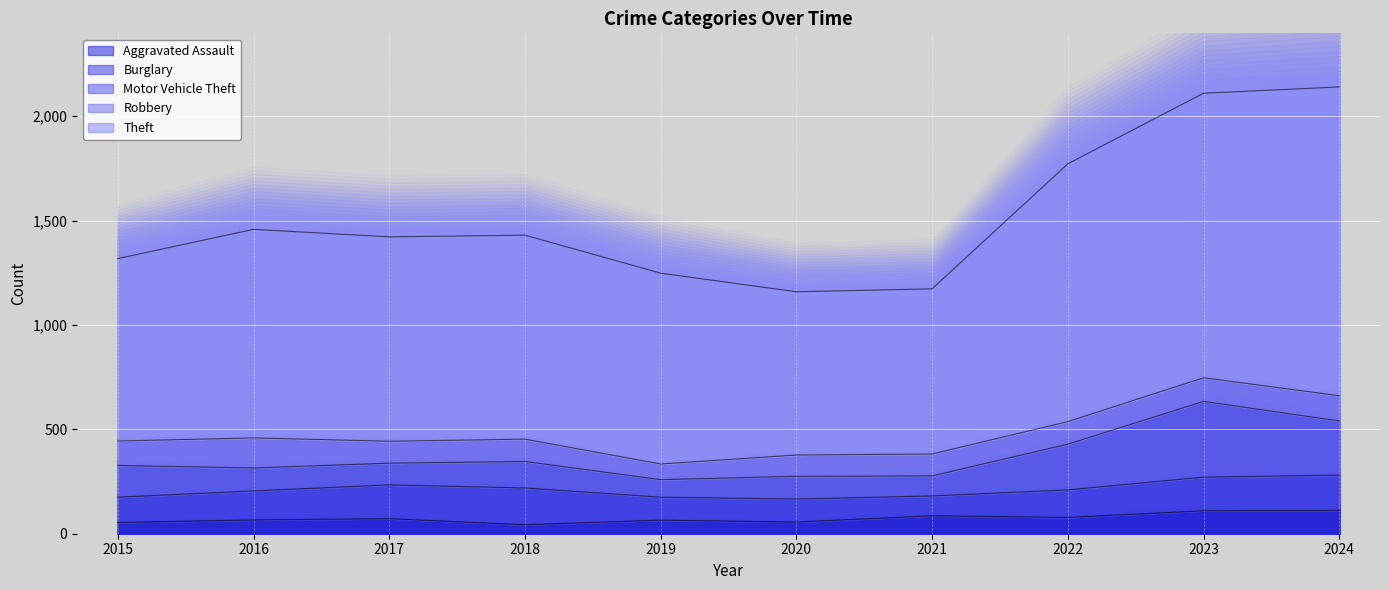

What is the value of the Aggravated Assault point at the 6th from the left?

56